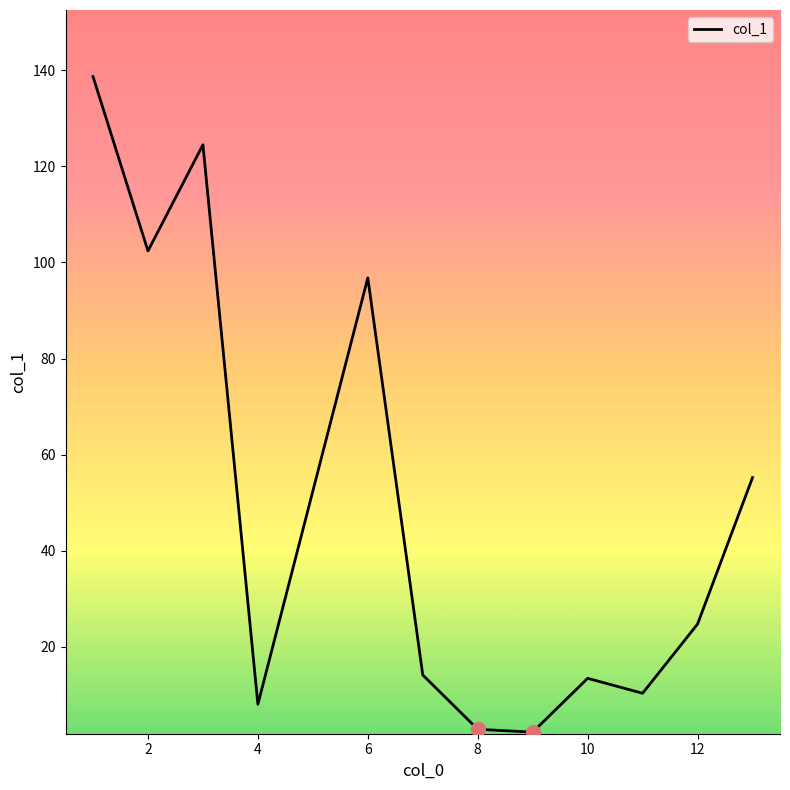

What is the maximum value shown in the chart?

138.7